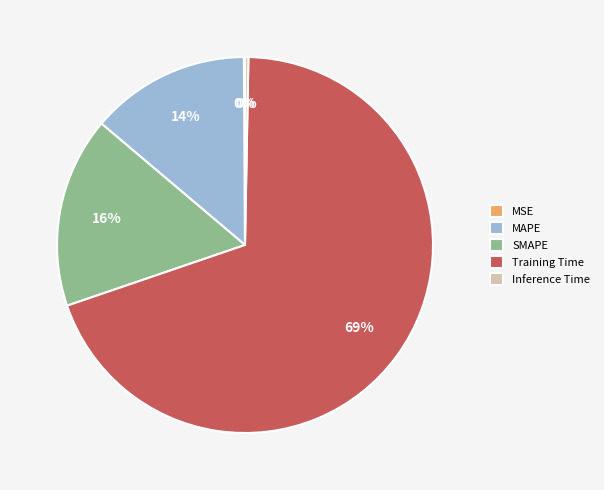

Is there any slice that represents more than half of the pie?

Yes